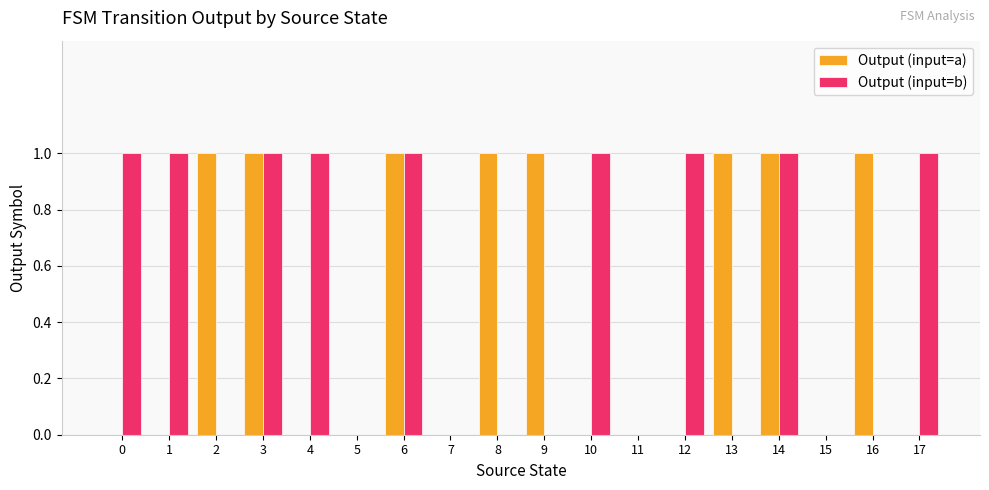

Is it true that Output (input=b) equals 1 at 7?

False